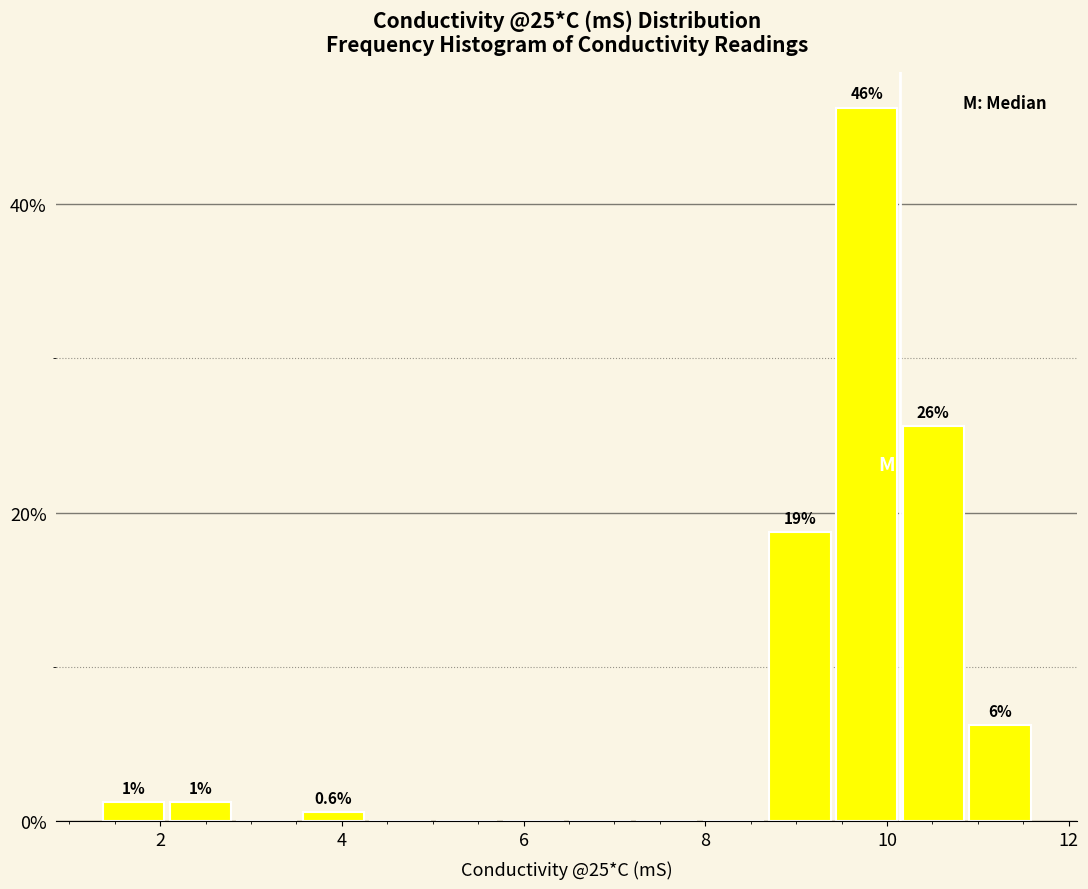

Around what value on the x-axis is the tallest bar? Give the approximate position of its centre, as read against the axis.

9.8